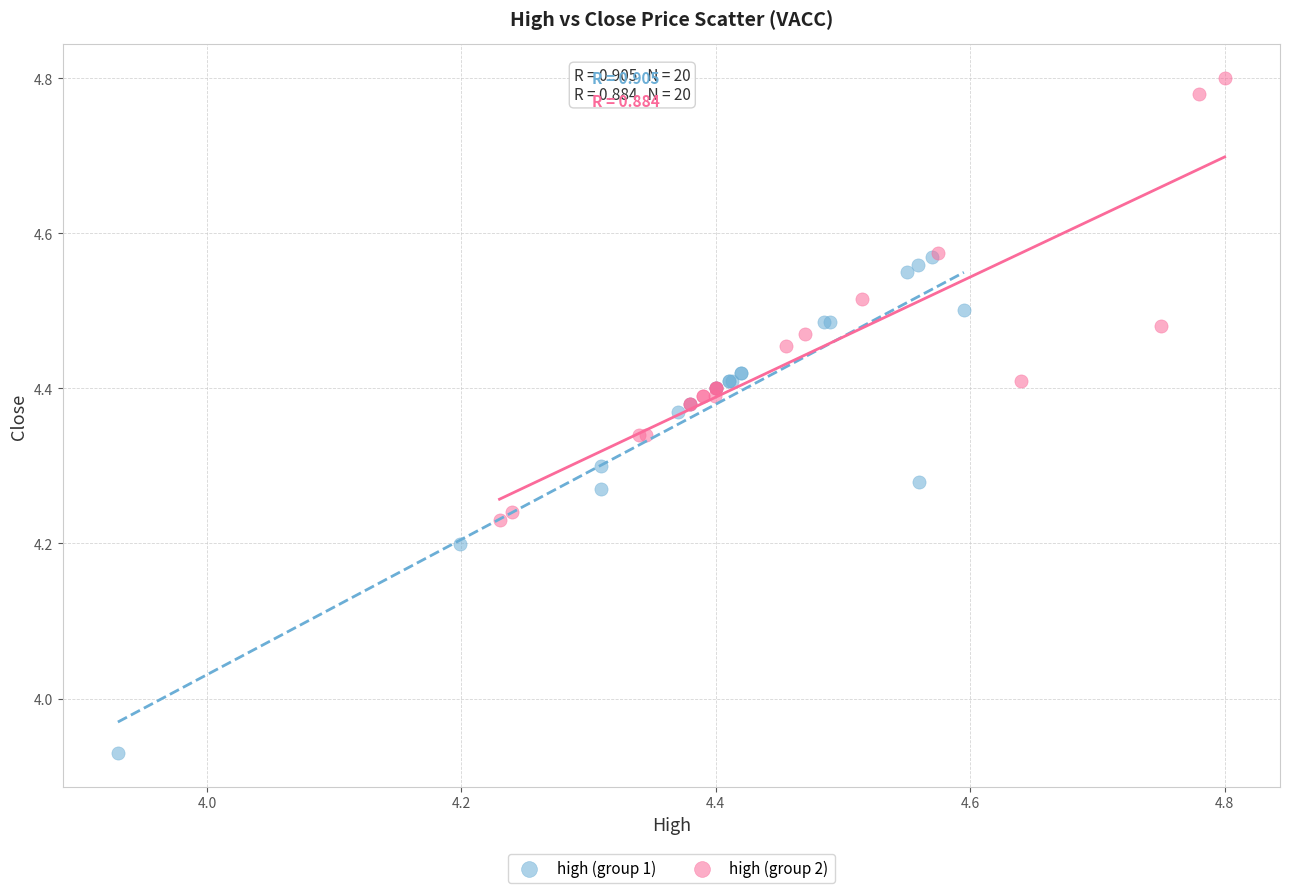

Which series contains the highest Y value?

high (group 2)